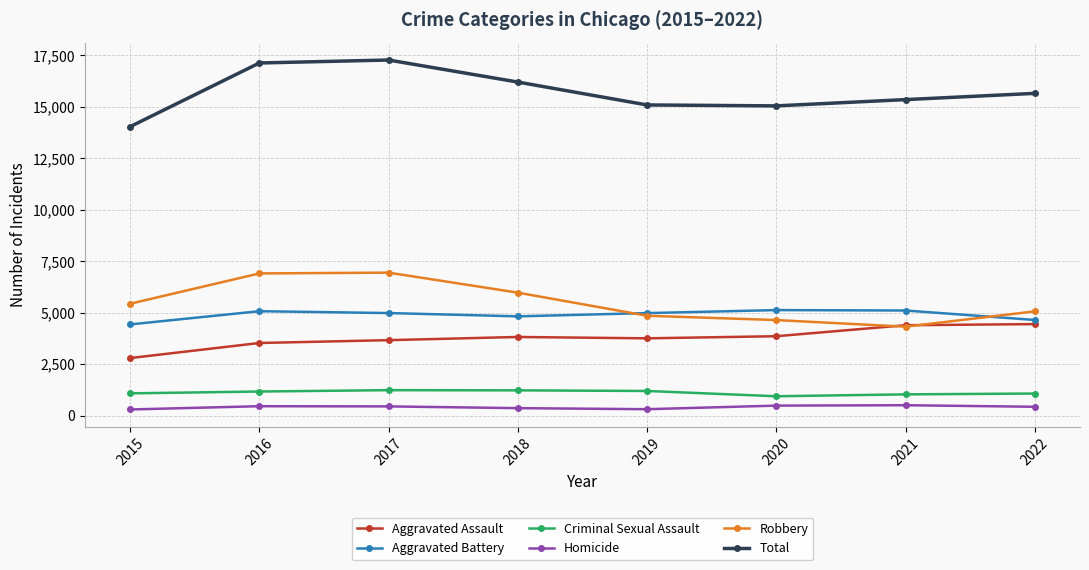

The Criminal Sexual Assault series shows 627 at 2019. True or false?

False